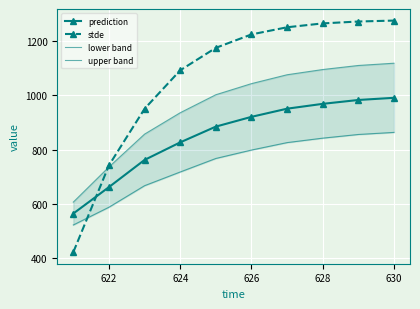

The prediction series shows 629.4 at 630. True or false?

False